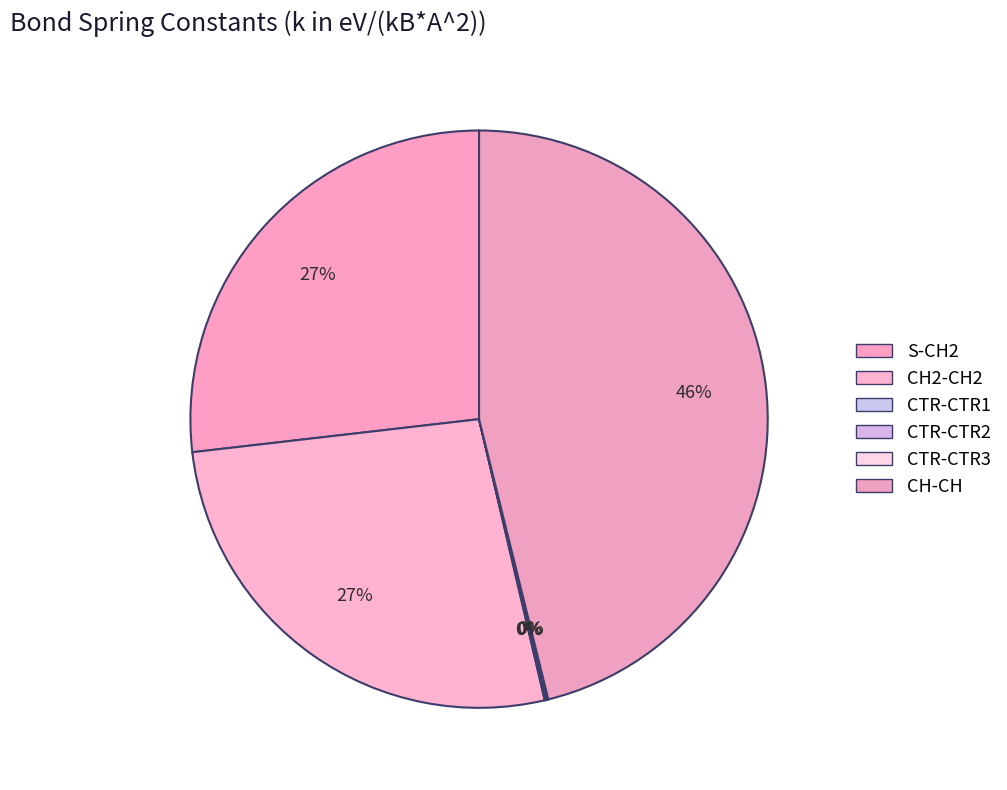

To the nearest percent, what is the difference between the largest and smallest slice percentages?

46%